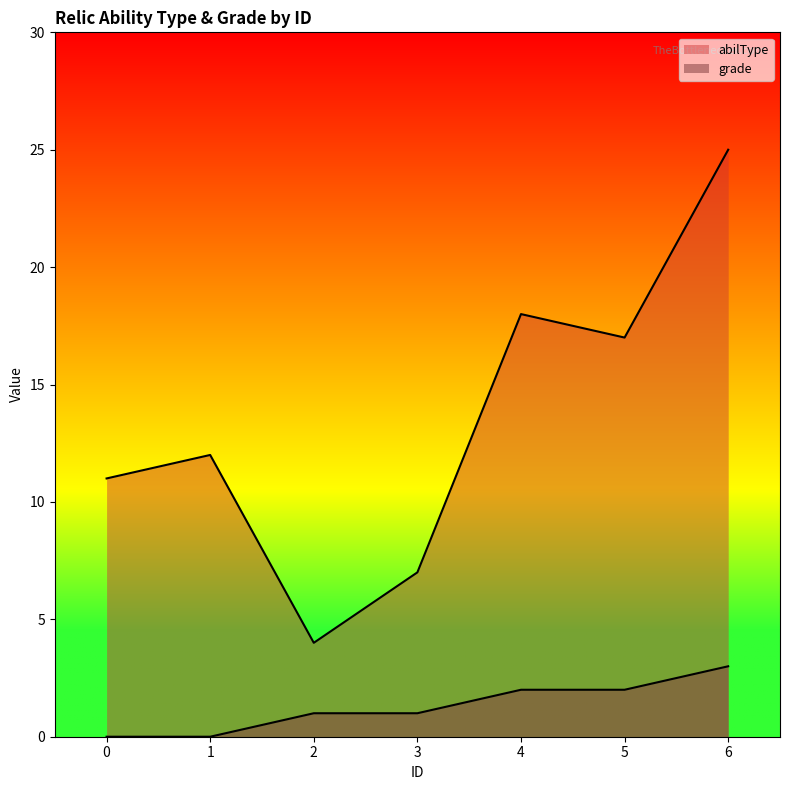

List the series in order of their peak value, lowest first.

grade, abilType